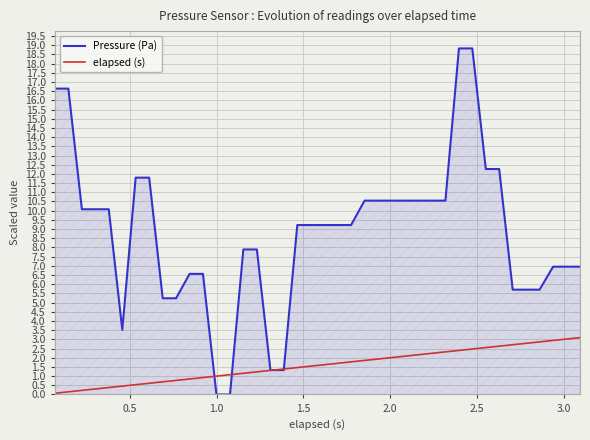

What is the maximum value shown in the chart?

18.8